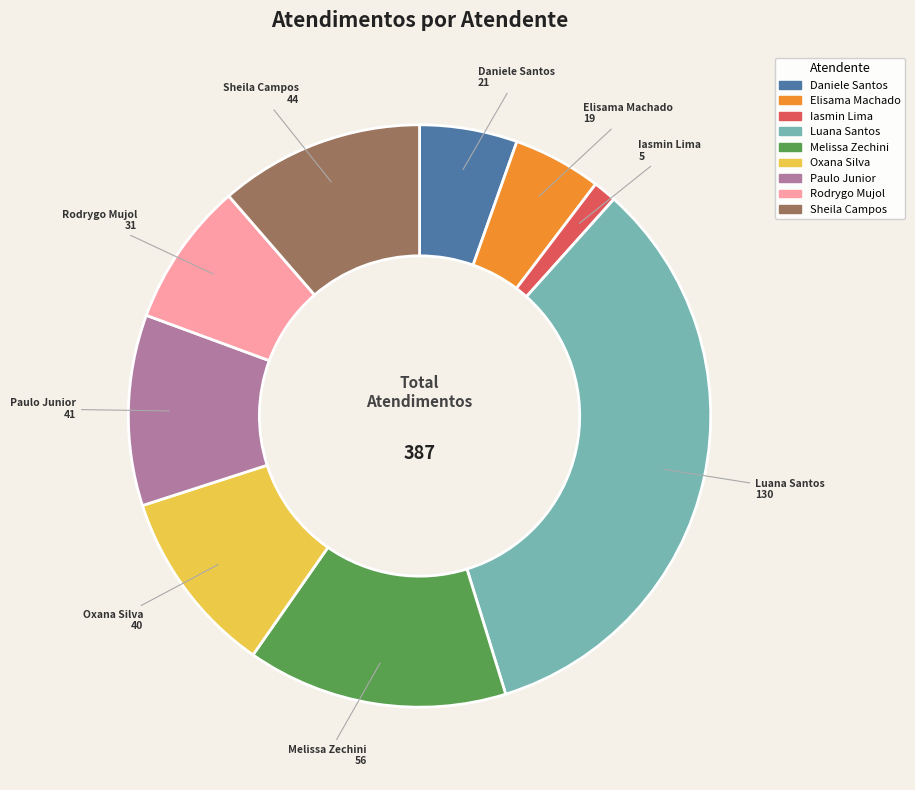

Between Oxana Silva and Daniele Santos, which is larger?

Oxana Silva